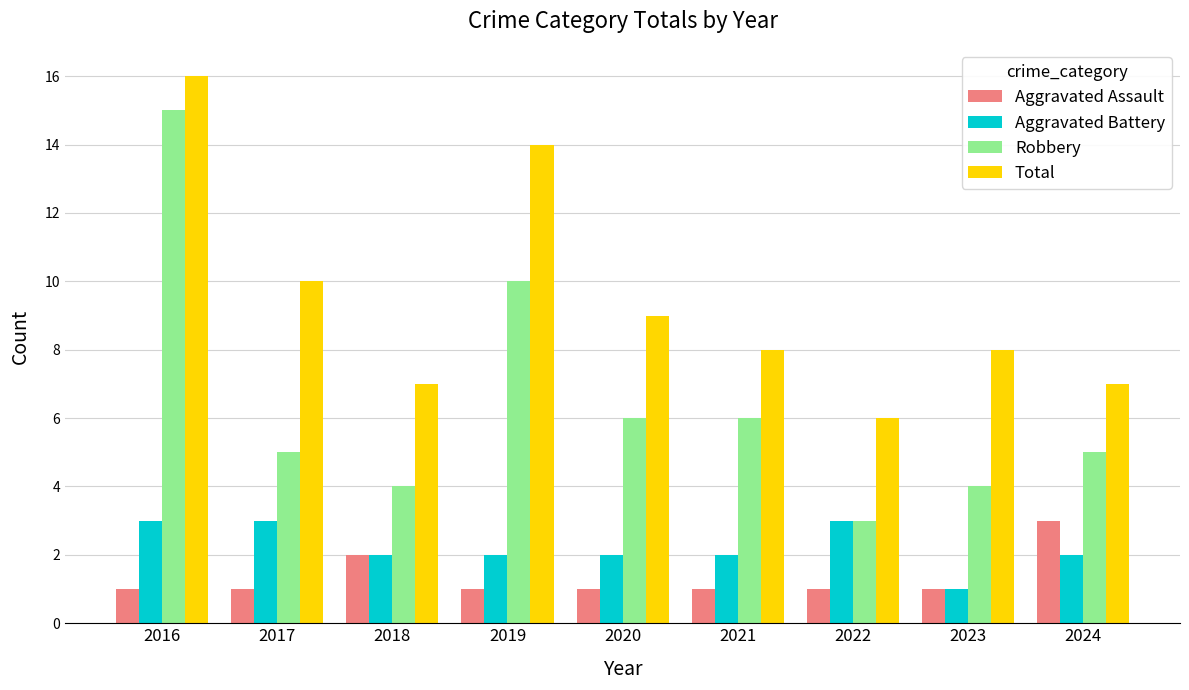

How many bars are there in each group?

4